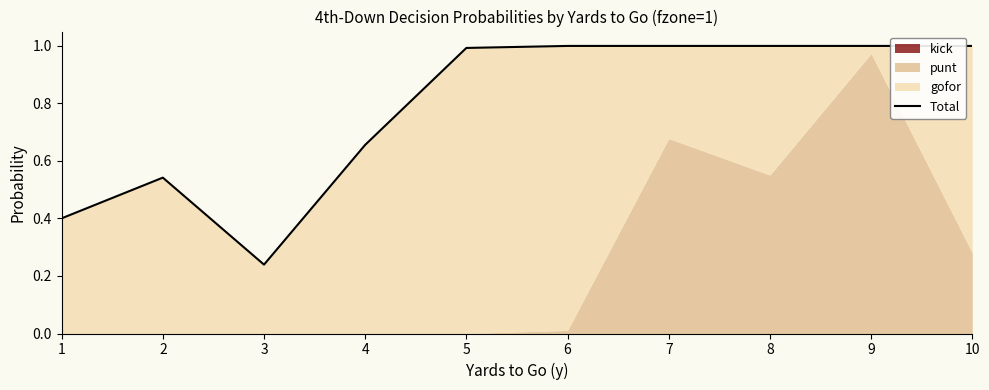

Is it true that the value at 2 is 0.5?

True